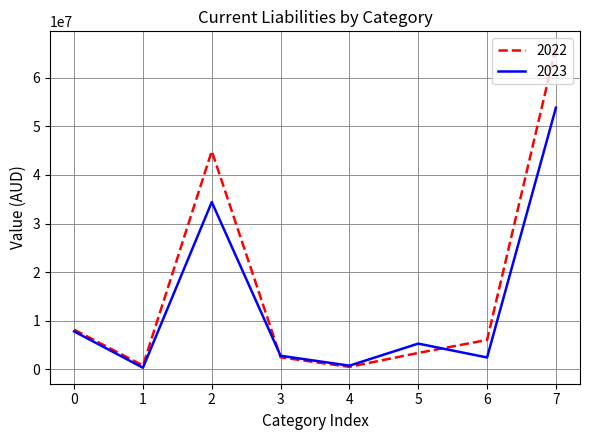

What is the maximum value shown in the chart?

66271138